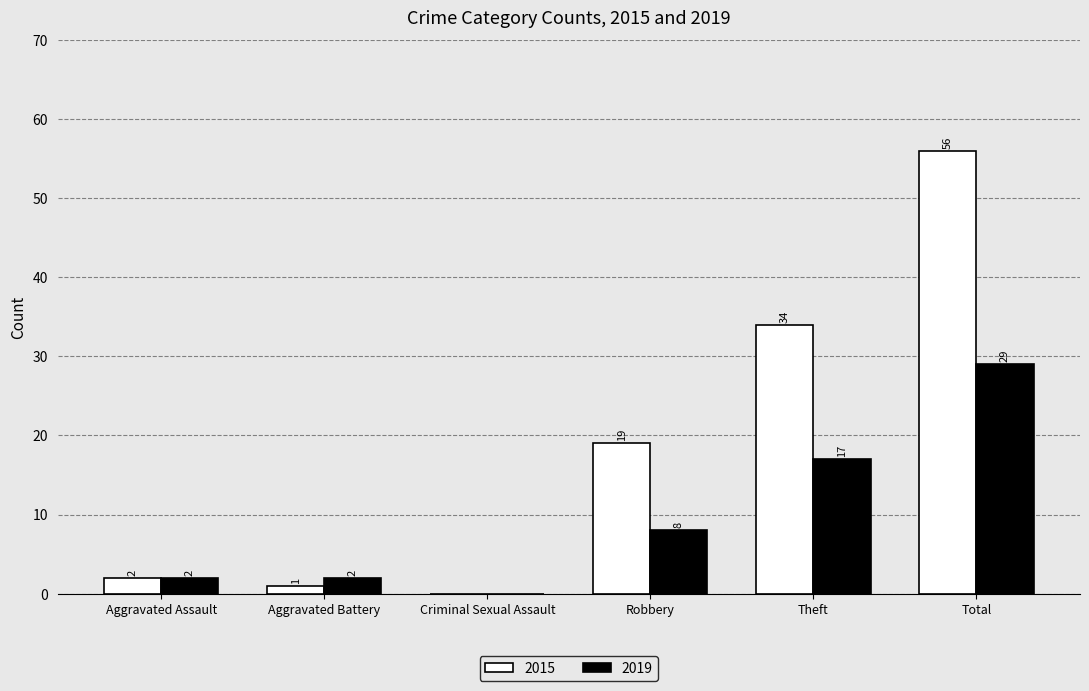

At which category is the sum across all series the highest?

Total